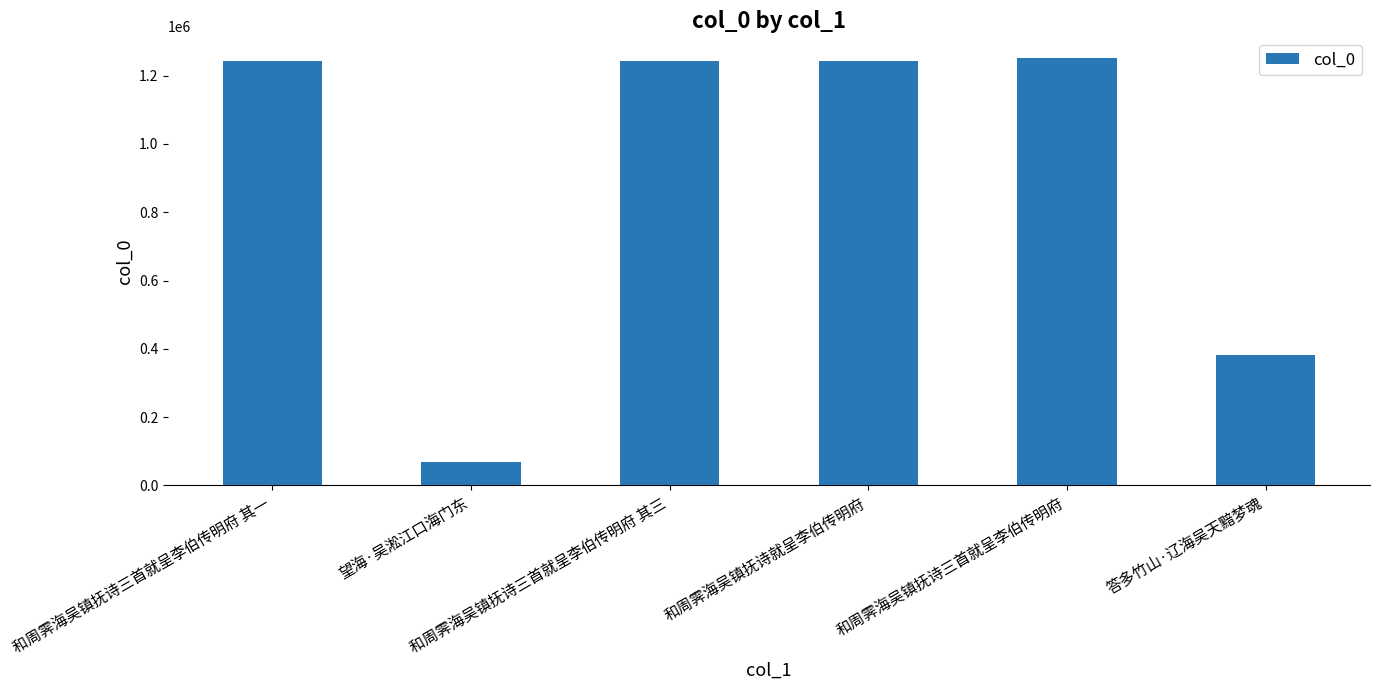

What position from the right is 望海·吴淞江口海门东?

5